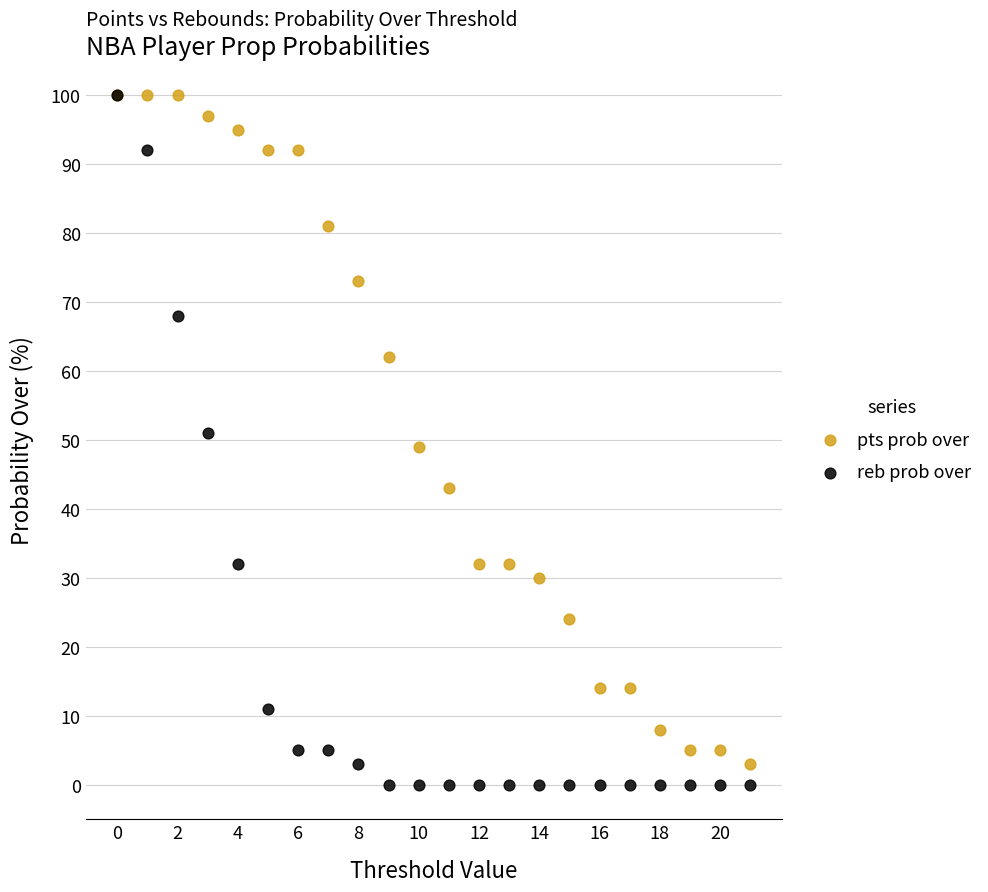

What are all the series names shown in the legend?

pts prob over, reb prob over